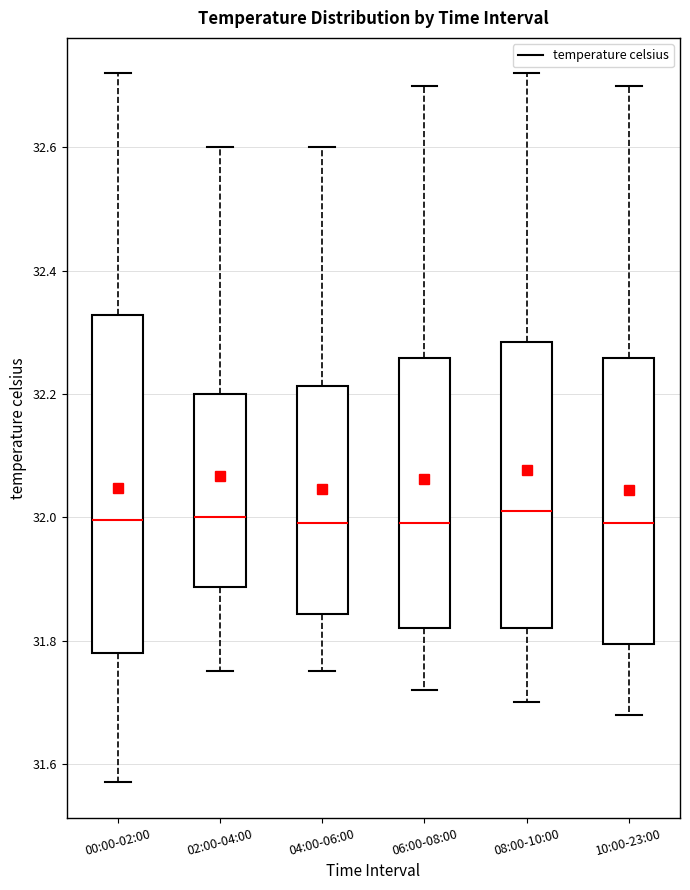

Which box is the tallest, from its lower edge to its upper edge?

00:00-02:00